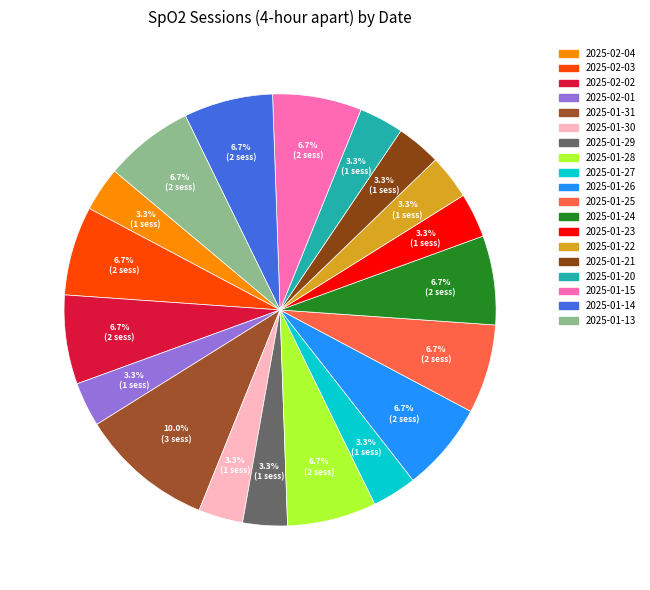

To the nearest percent, what percentage of the pie is 2025-01-14?

7%